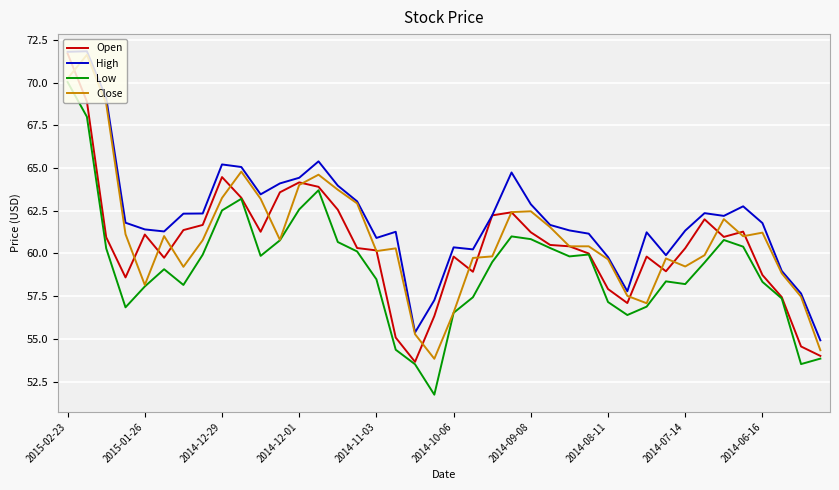

What is the maximum value for Close?

71.6